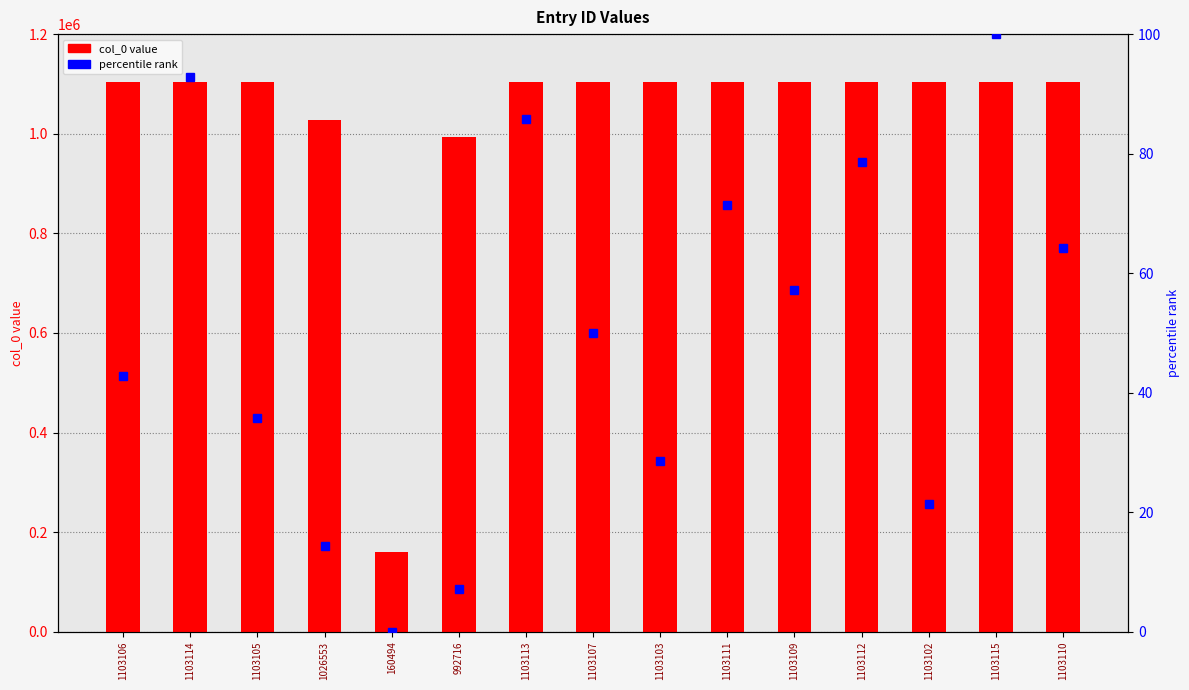

What is the label of the 2nd bar from the right?

1103115